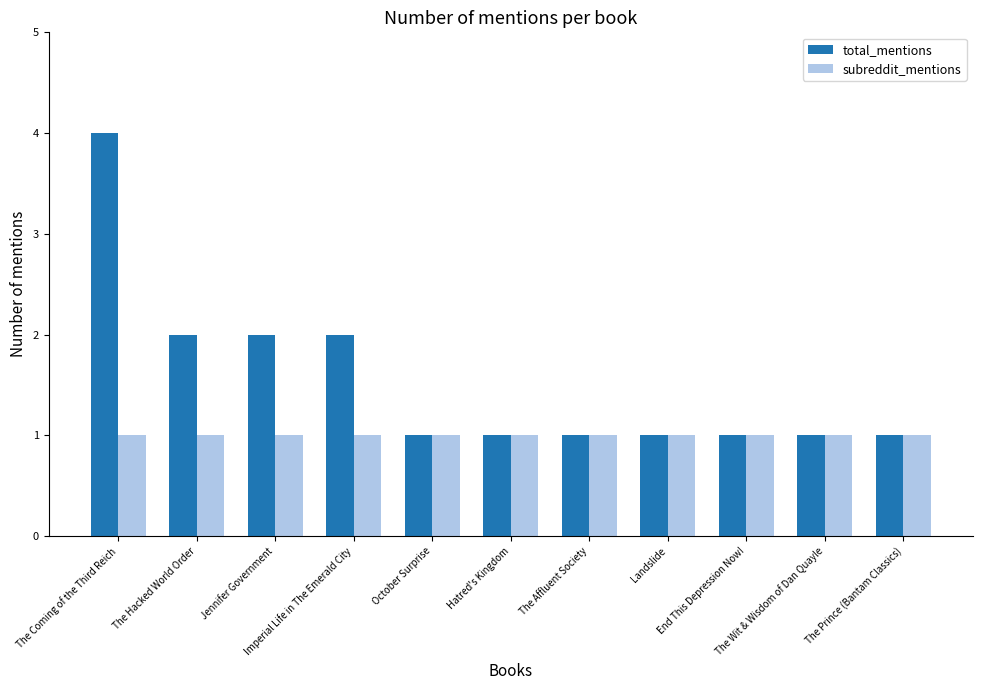

How many categories are shown in the chart?

11